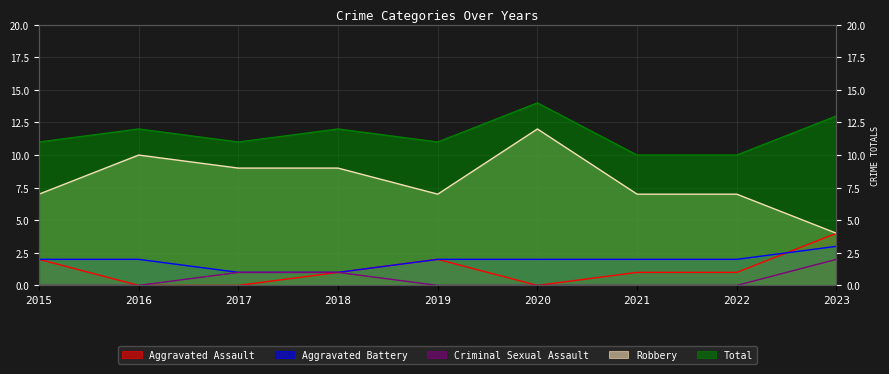

True or false: Robbery and Aggravated Battery cross at least once.

False